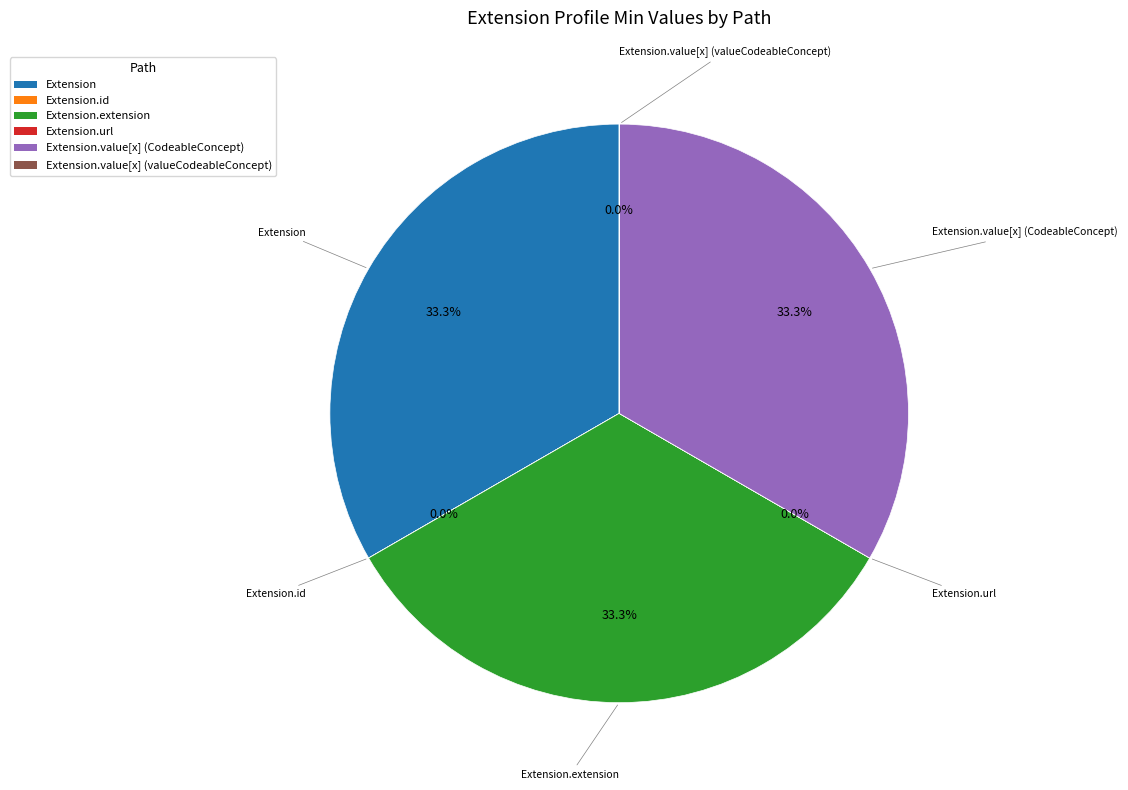

Does any single category account for the majority?

No